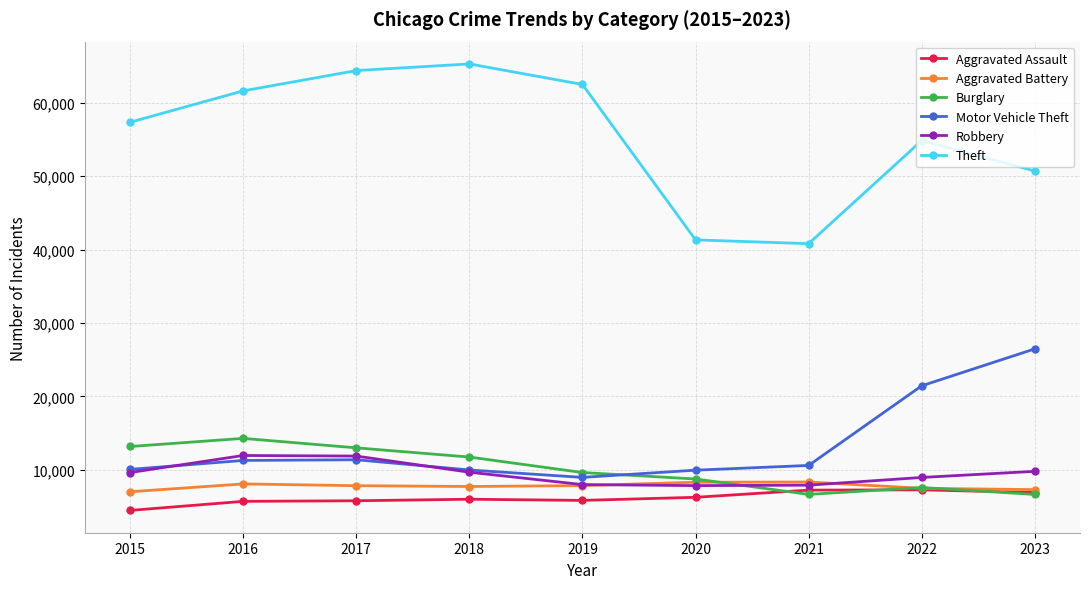

True or false: Aggravated Battery has more than 1 interior local peaks.

True